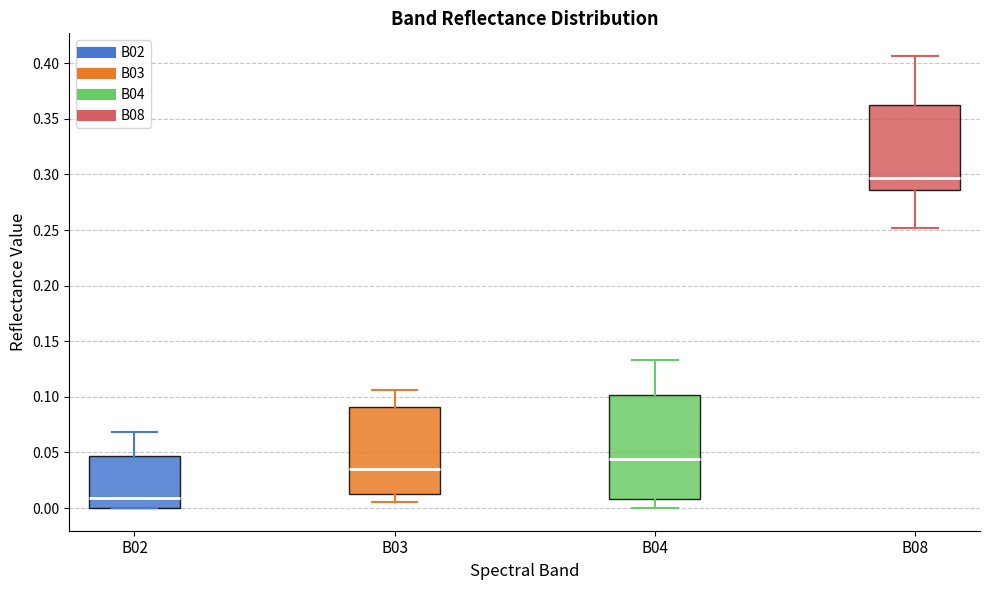

Which box has the highest median line?

B08